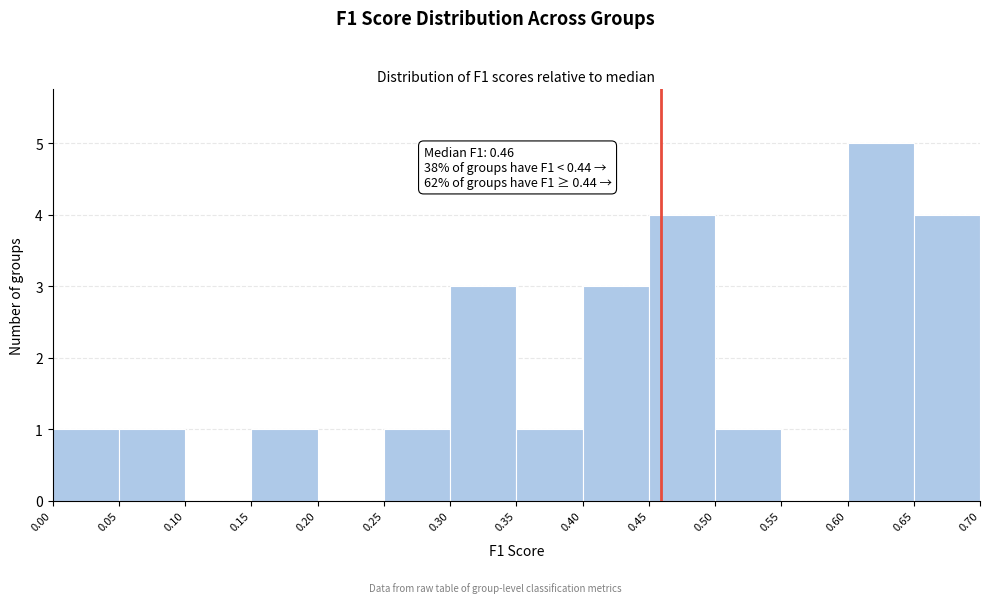

Which range on the x-axis has the tallest bar?

0.60 to 0.65